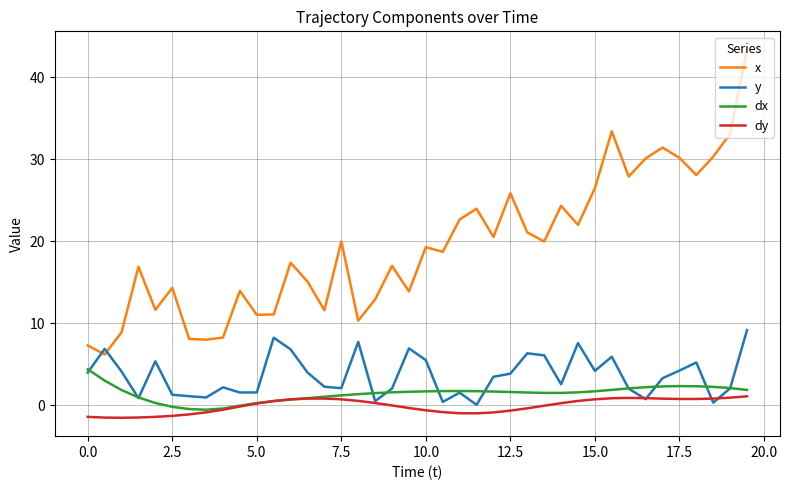

Which series has the largest total across all categories?

x